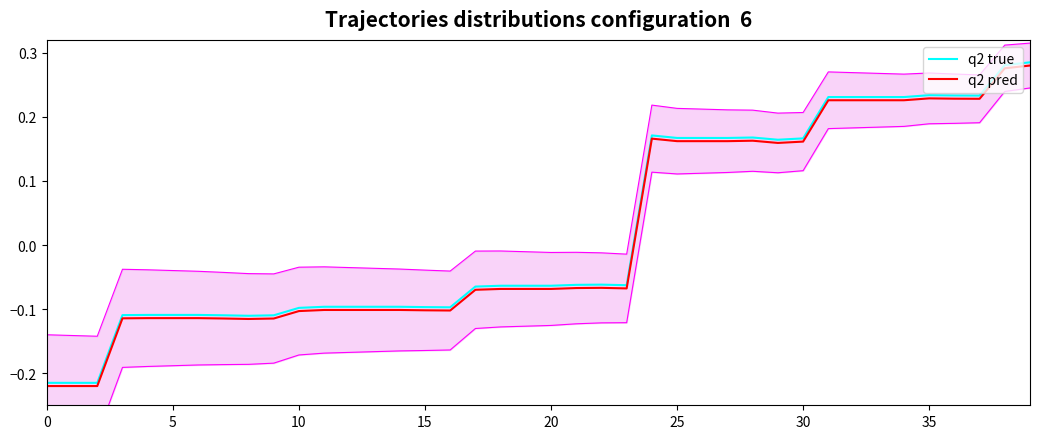

What value does the q2 true series have at 15?

-0.1